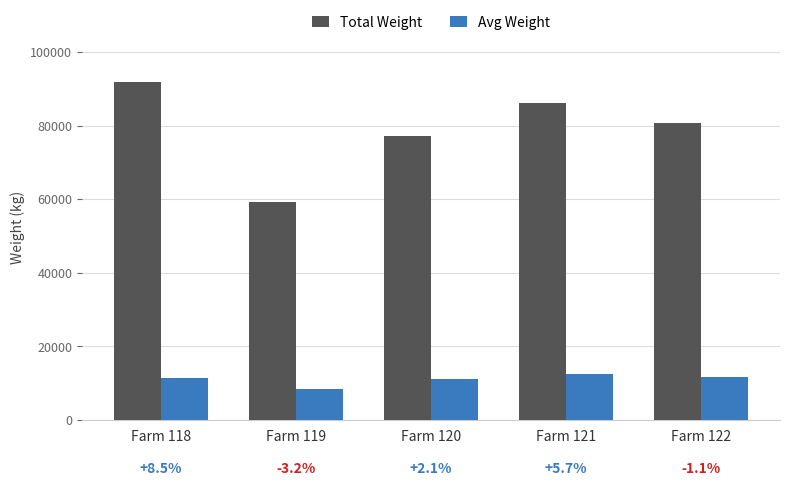

What are all the series names shown in the legend?

Total Weight, Avg Weight